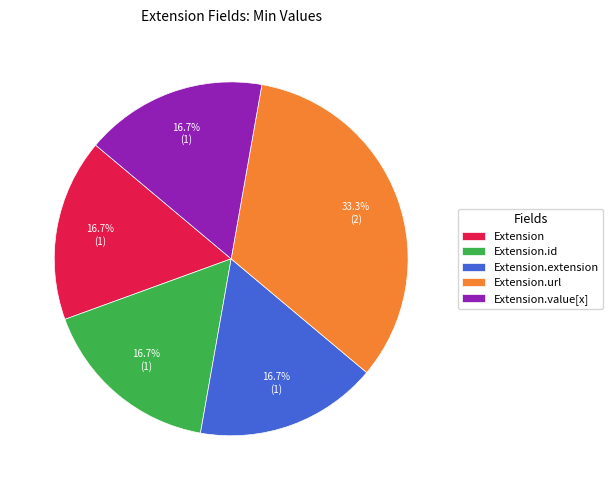

Combined, what portion of the pie is Extension.url and Extension.id?

50.0%